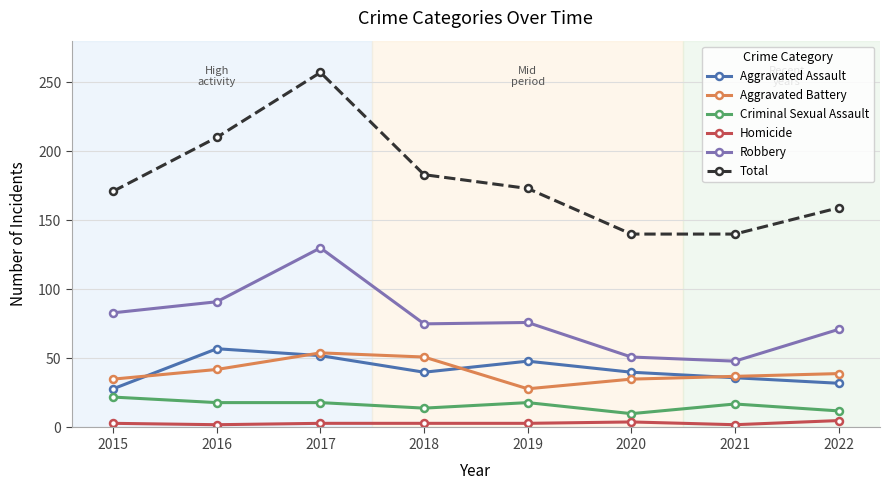

Which label corresponds to the largest value in the chart?

2017